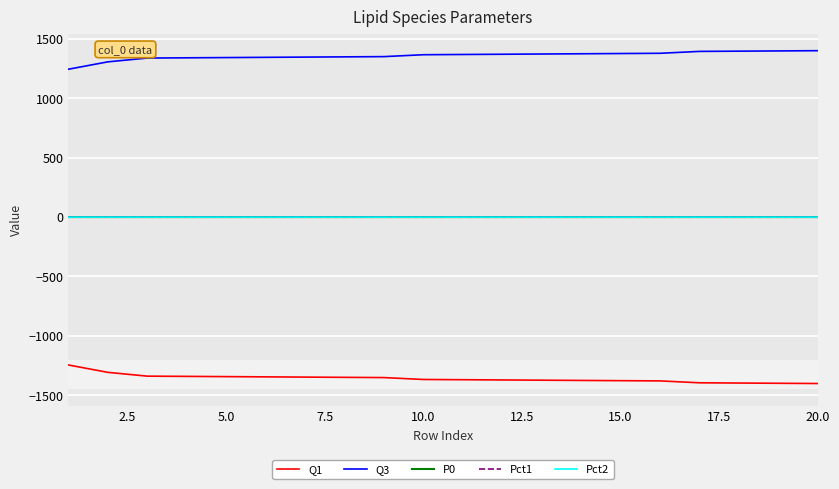

Is this an area chart (filled region under the line)?

No